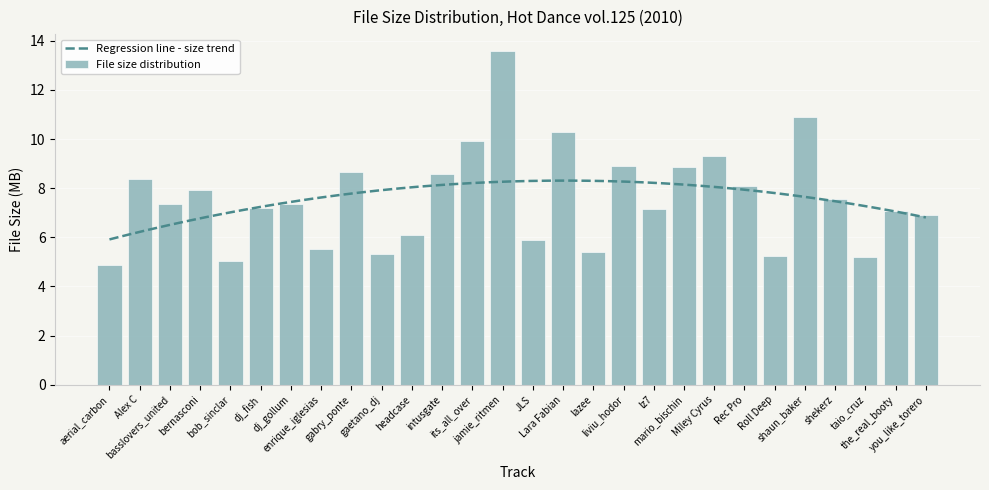

What is the greatest value displayed?

13.6